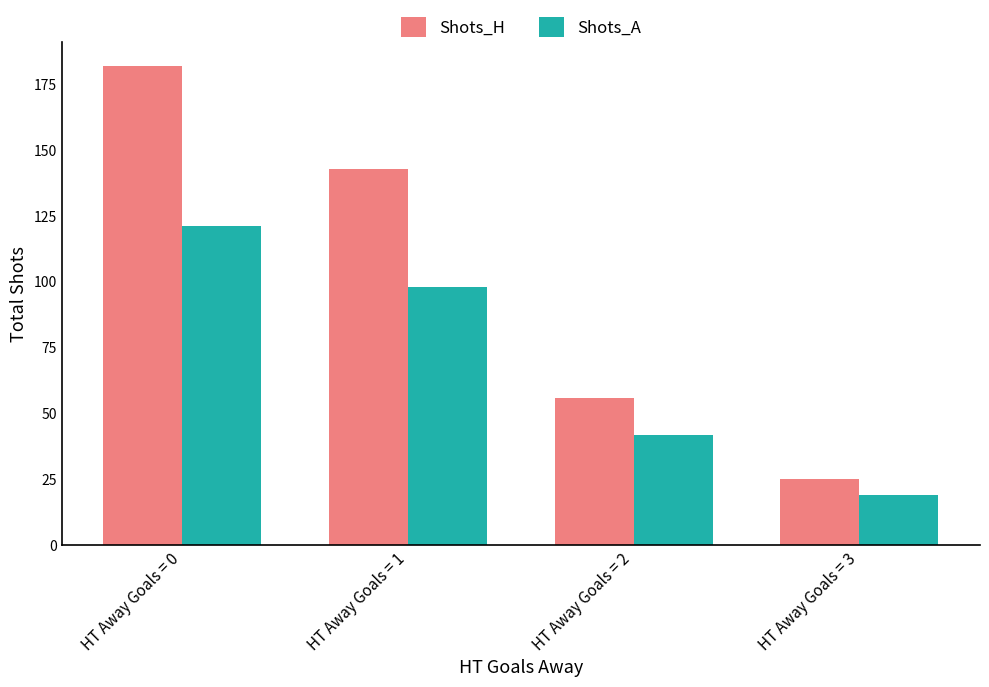

Are the bars grouped side by side (vs. stacked)?

Yes